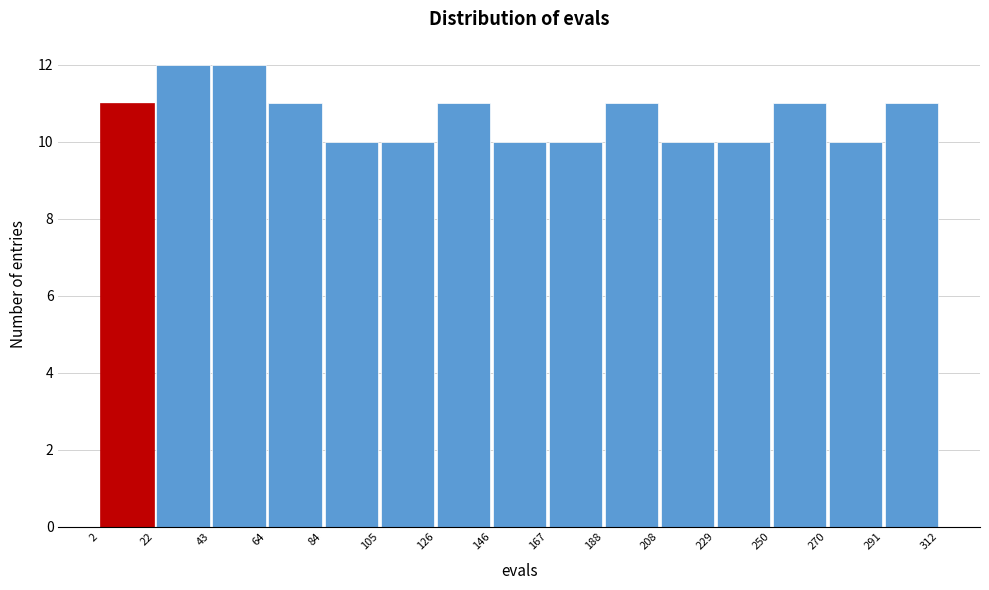

Reading left to right, list every bar in this chart as the range it spans on the x-axis followed by its height. The values are not printed on the chart, so give them approximately, as read against the axis.

2 to 22: 11
22 to 43: 12
43 to 64: 12
64 to 84: 11
84 to 105: 10
105 to 126: 10
126 to 146: 11
146 to 167: 10
167 to 188: 10
188 to 208: 11
208 to 229: 10
229 to 250: 10
250 to 270: 11
270 to 291: 10
291 to 312: 11